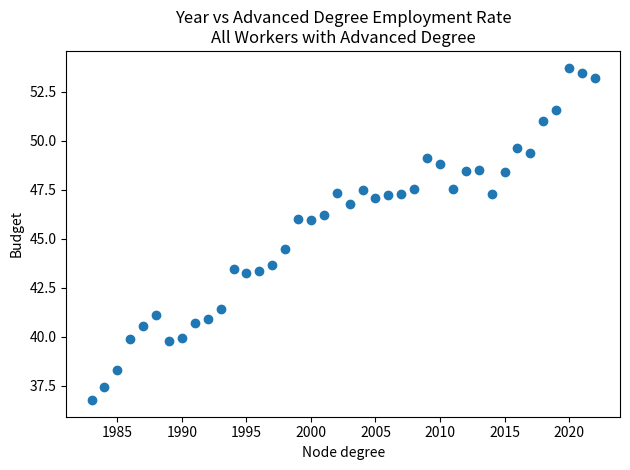

What Y value in the scatter plot is closest to 45?

44.5